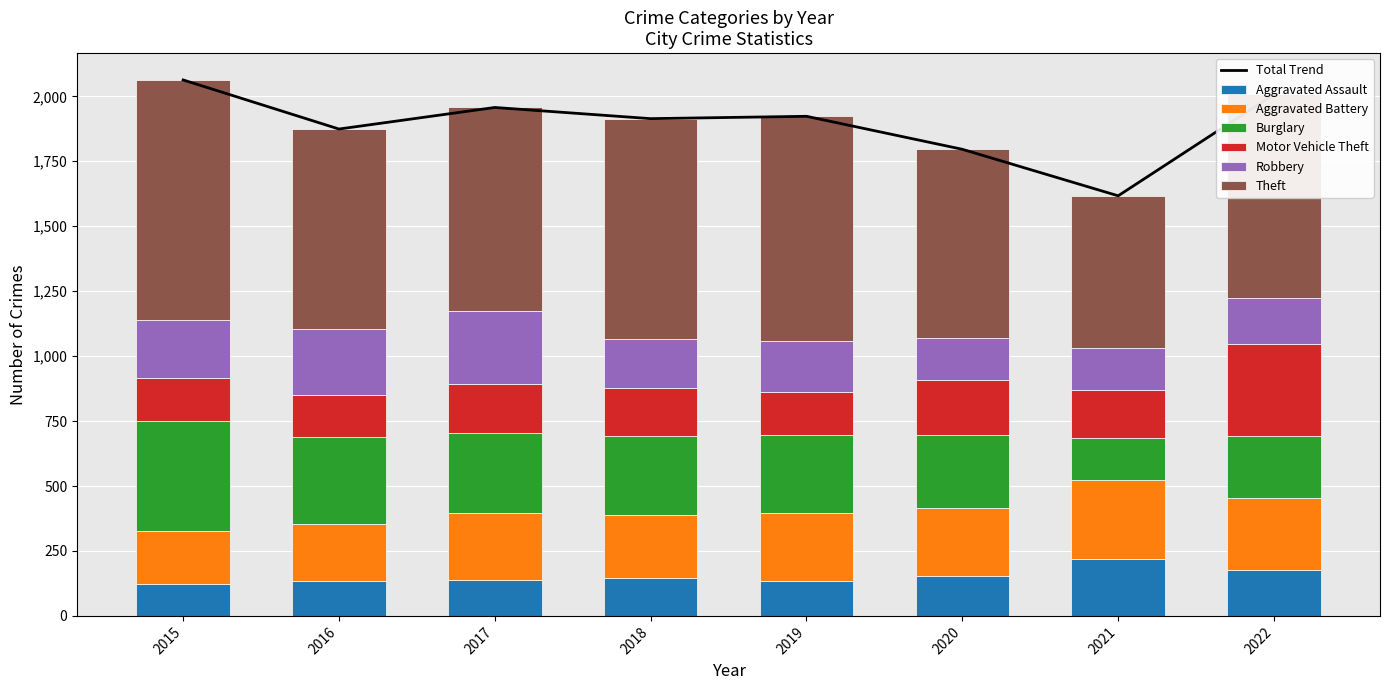

Is it true that Robbery equals 52 at 2021?

False